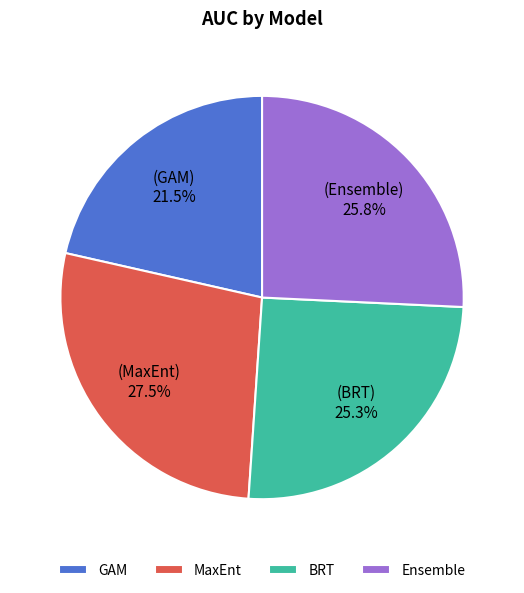

Is GAM the majority of the pie?

No